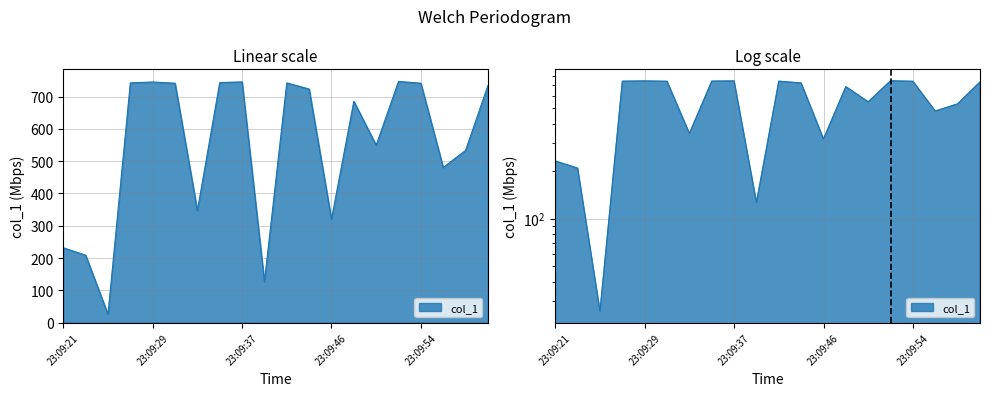

What is the change in value from 23:09:33 to 23:09:56?

+133.7